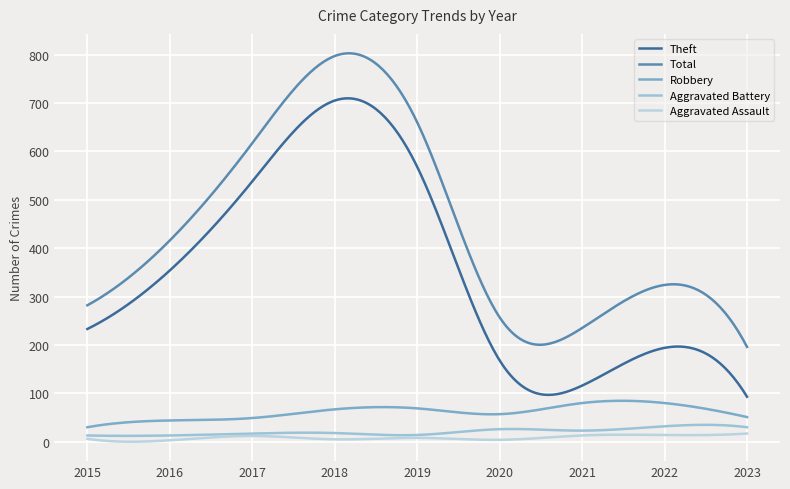

Does the chart have visible grid lines?

Yes